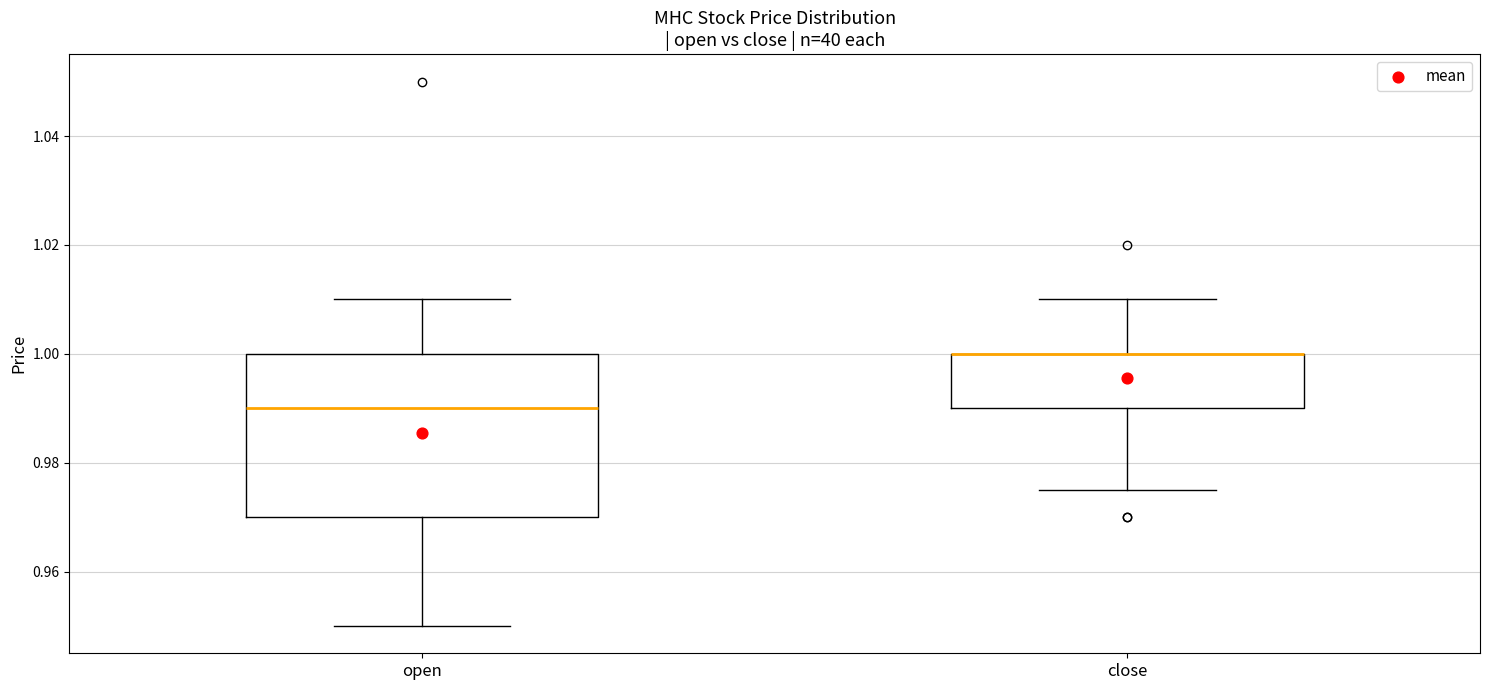

Reading left to right, read every box against the y-axis: the position of its median line, the range the box covers, and the ends of its whiskers. The values are not printed on the chart, so give them approximately, as read against the axis.

open: median 0.990, box 0.970 to 1.000, whiskers 0.950 to 1.010
close: median 1.000 (drawn on the box's upper edge), box 0.990 to 1.000, whiskers 0.976 to 1.010